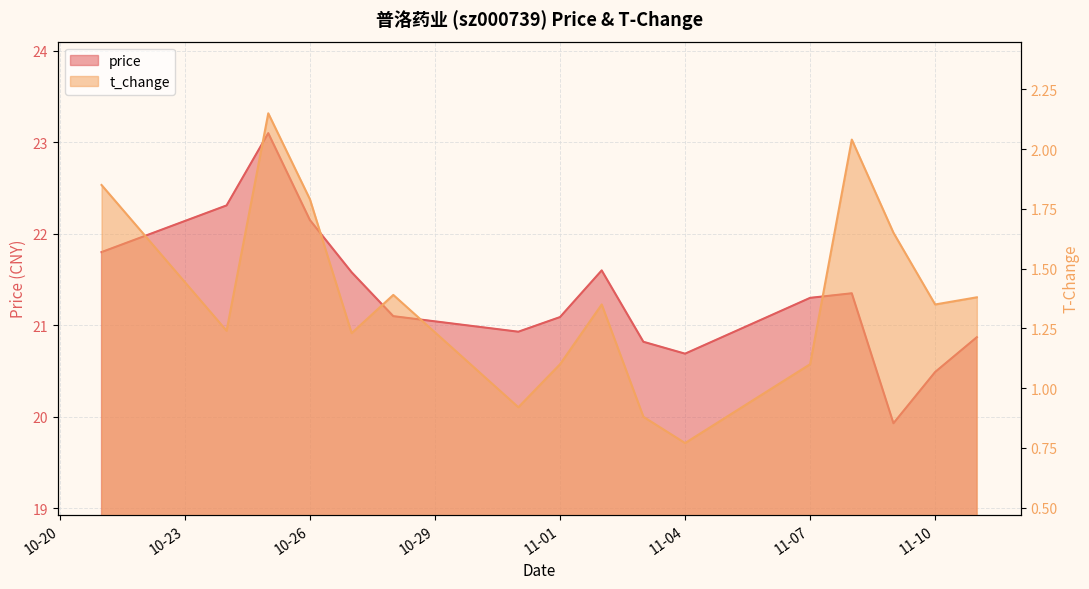

Rank the series by their average value, from lowest to highest.

t_change, price